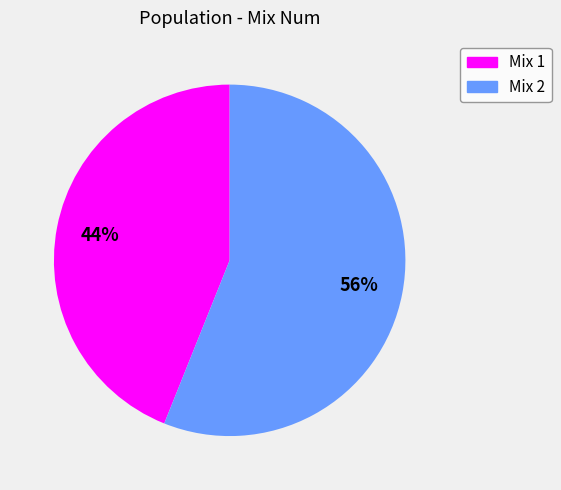

Is there a majority slice in this chart?

Yes